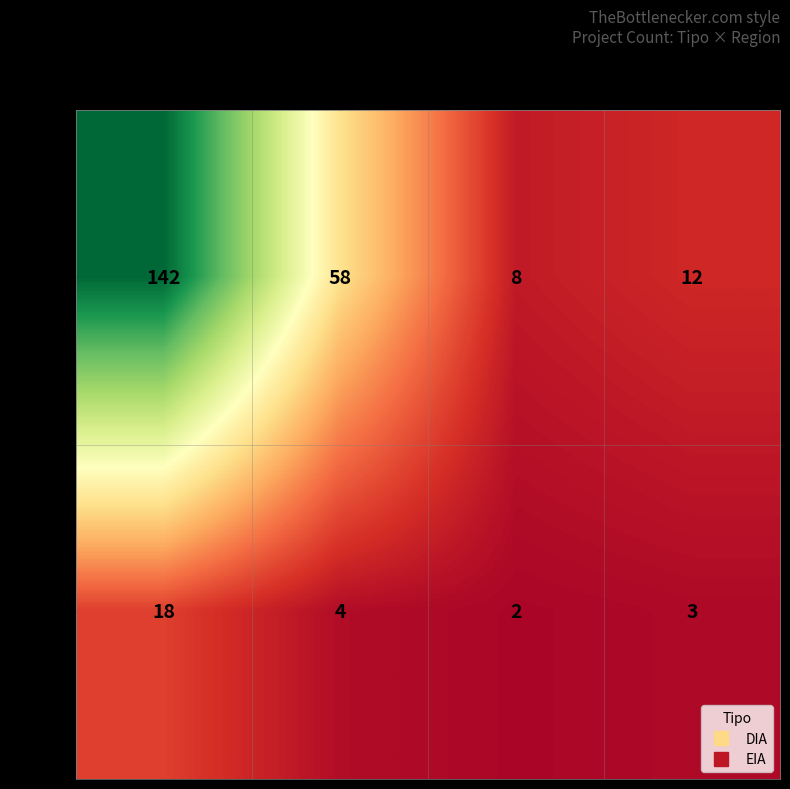

What is the sum of all EIA values?

27